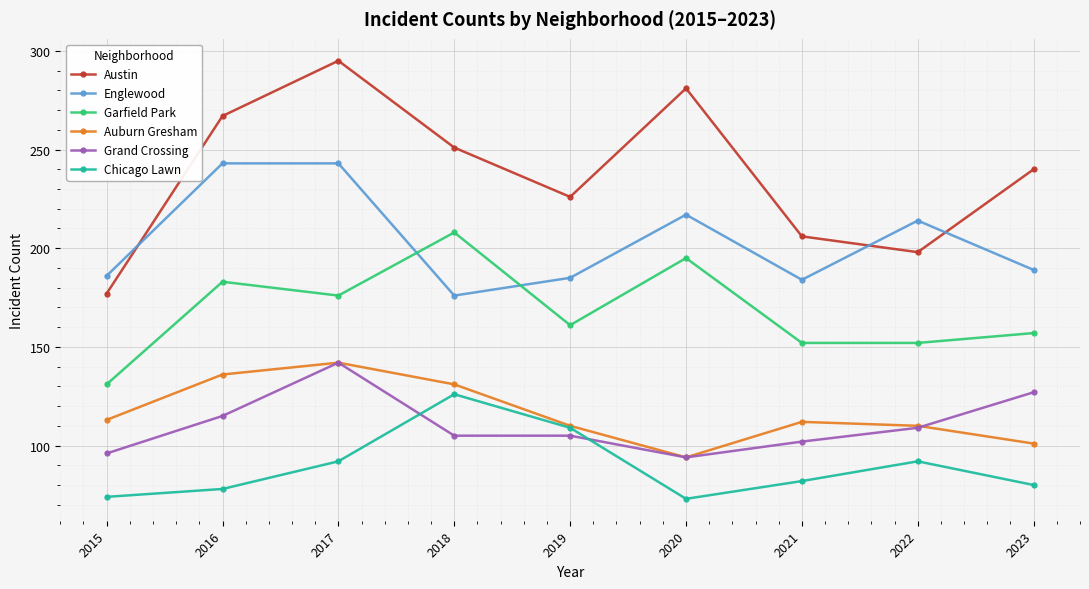

Reading left to right, extract all data points from this chart.

Austin: 177	267	295	251	226	281	206	198	240
Englewood: 186	243	243	176	185	217	184	214	189
Garfield Park: 131	183	176	208	161	195	152	152	157
Auburn Gresham: 113	136	142	131	110	94	112	110	101
Grand Crossing: 96	115	142	105	105	94	102	109	127
Chicago Lawn: 74	78	92	126	109	73	82	92	80